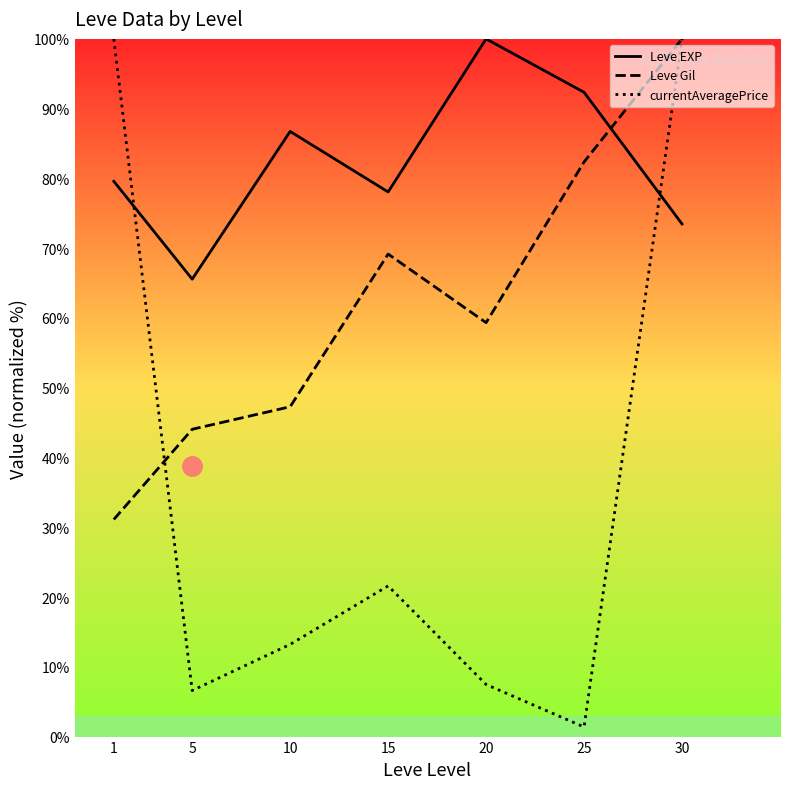

Rank the series at 10 from lowest to highest value.

currentAveragePrice, Leve Gil, Leve EXP